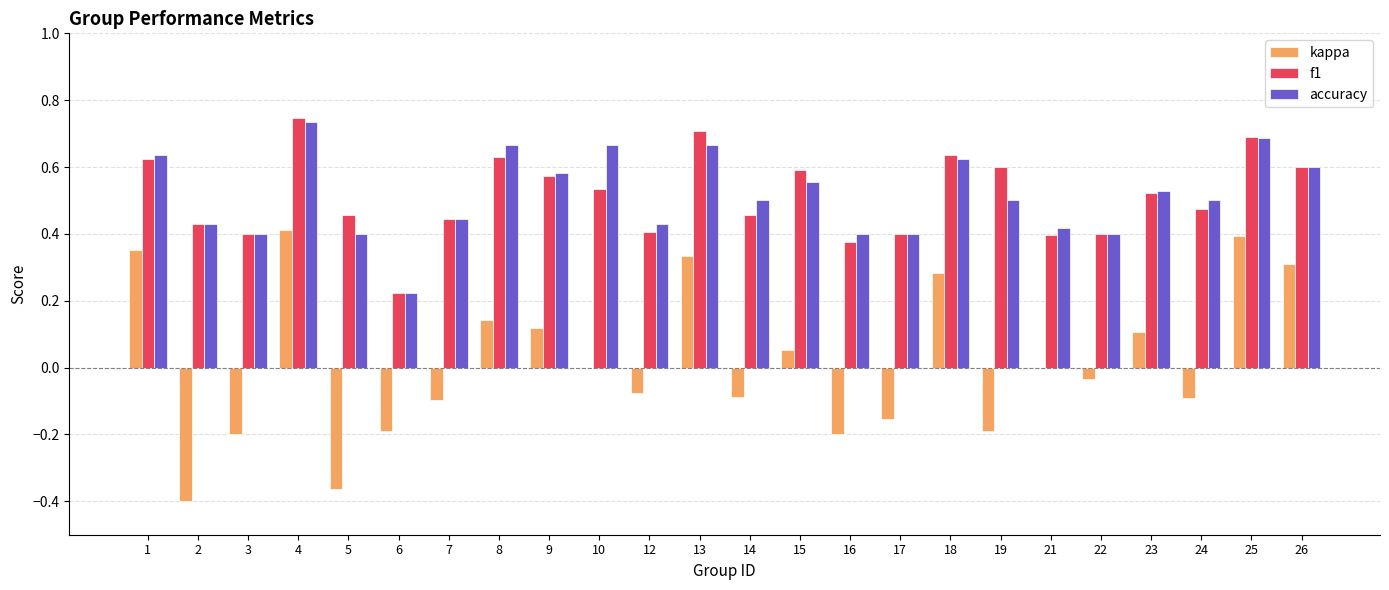

Which category has the highest value in the accuracy series?

4